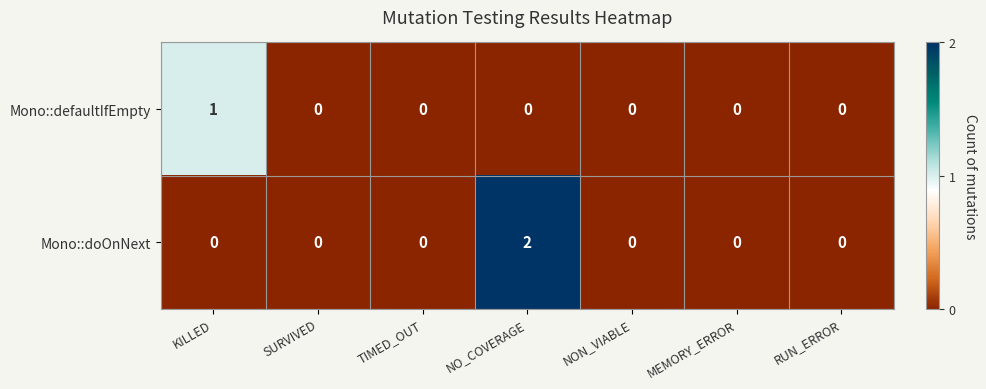

The Mono::doOnNext series shows 0 at MEMORY_ERROR. True or false?

True